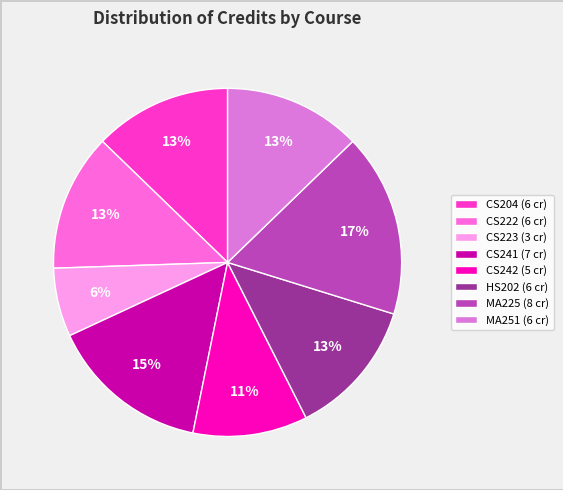

To the nearest percent, what percentage of the pie is MA251?

13%